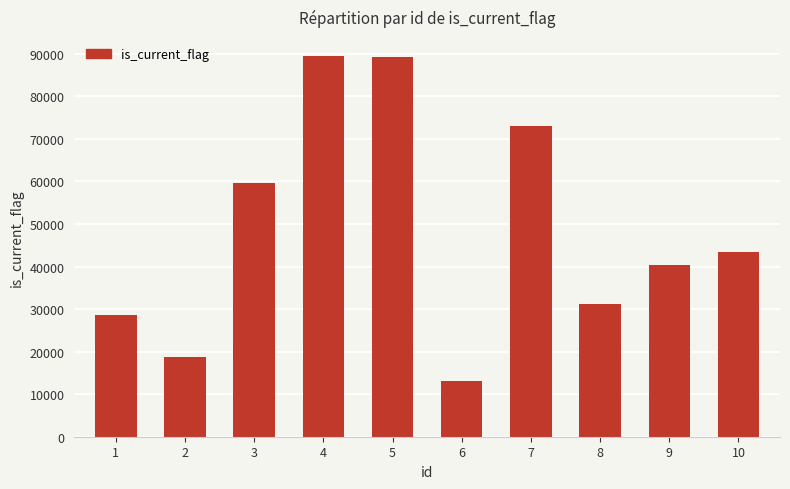

What is the approximate value at 9?

40408